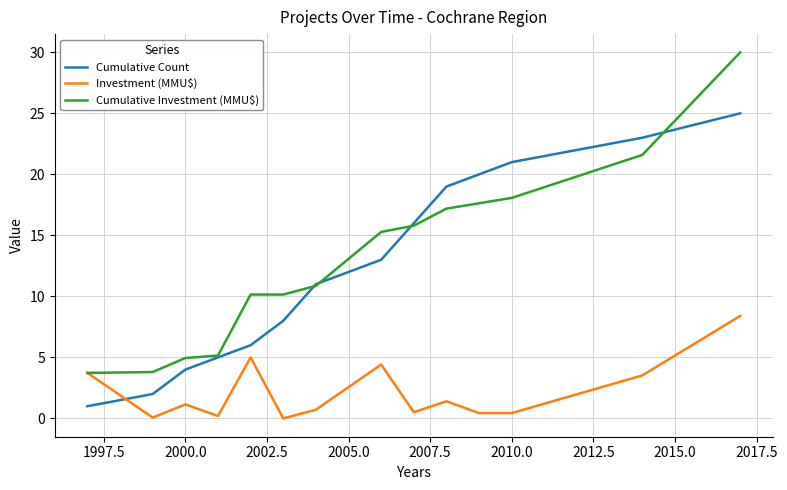

Which series has the largest range (max minus min)?

Cumulative Investment (MMU$)